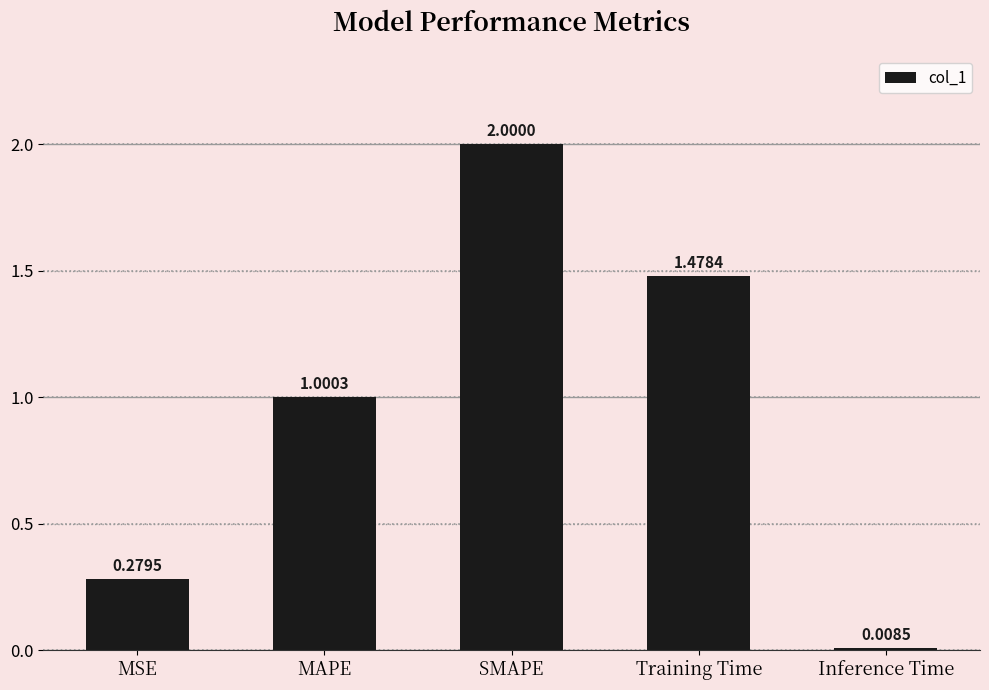

Rank the categories by value from highest to lowest.

SMAPE, Training Time, MAPE, MSE, Inference Time